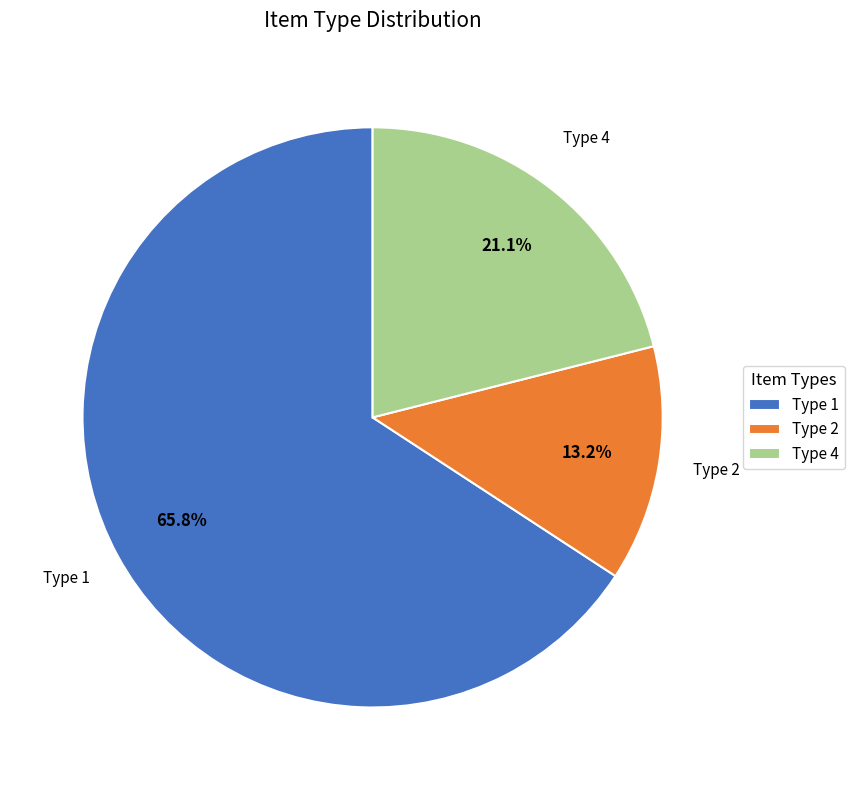

Which category has the smallest portion of the pie?

Type 2